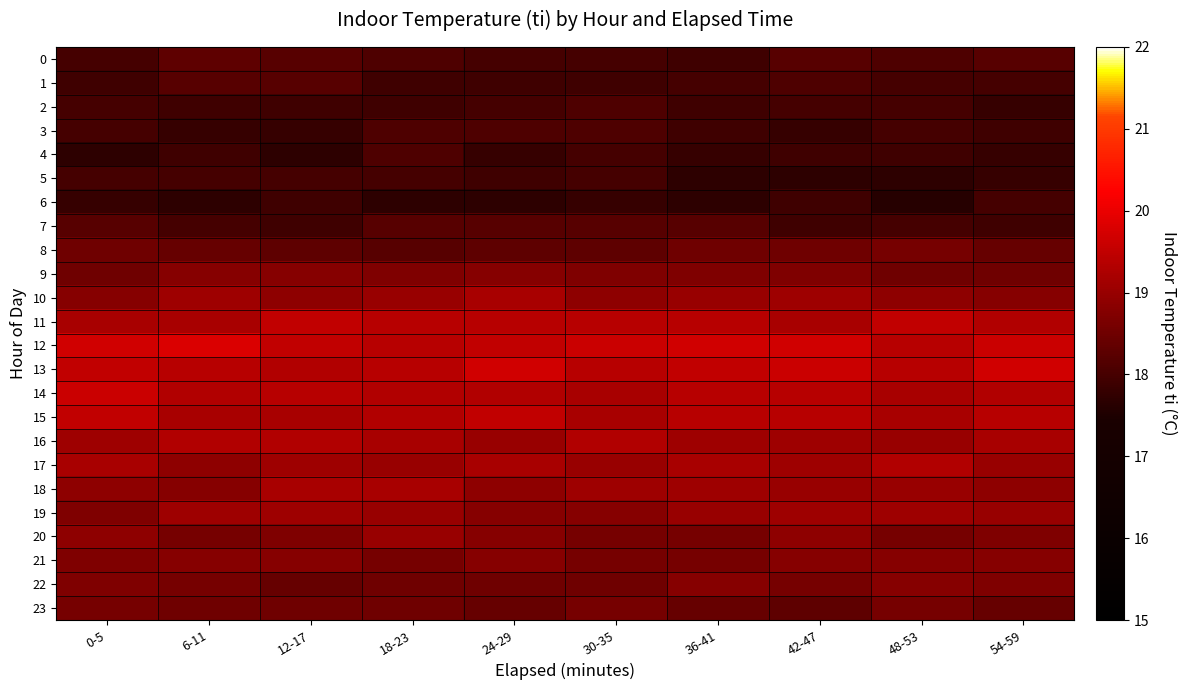

What is the total value across all series at 30-35?

447.3